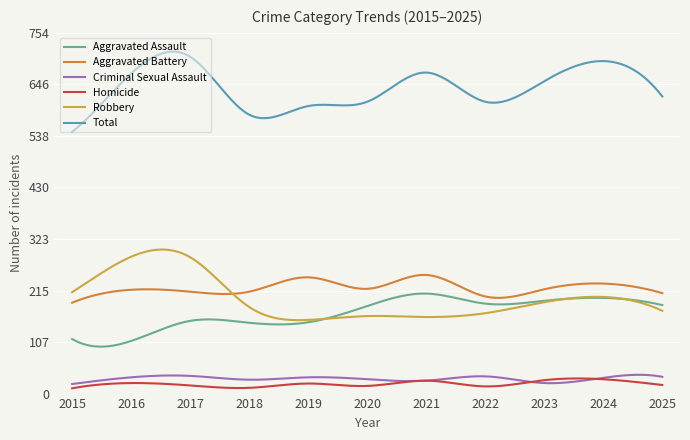

Is this an area chart (filled region under the line)?

No